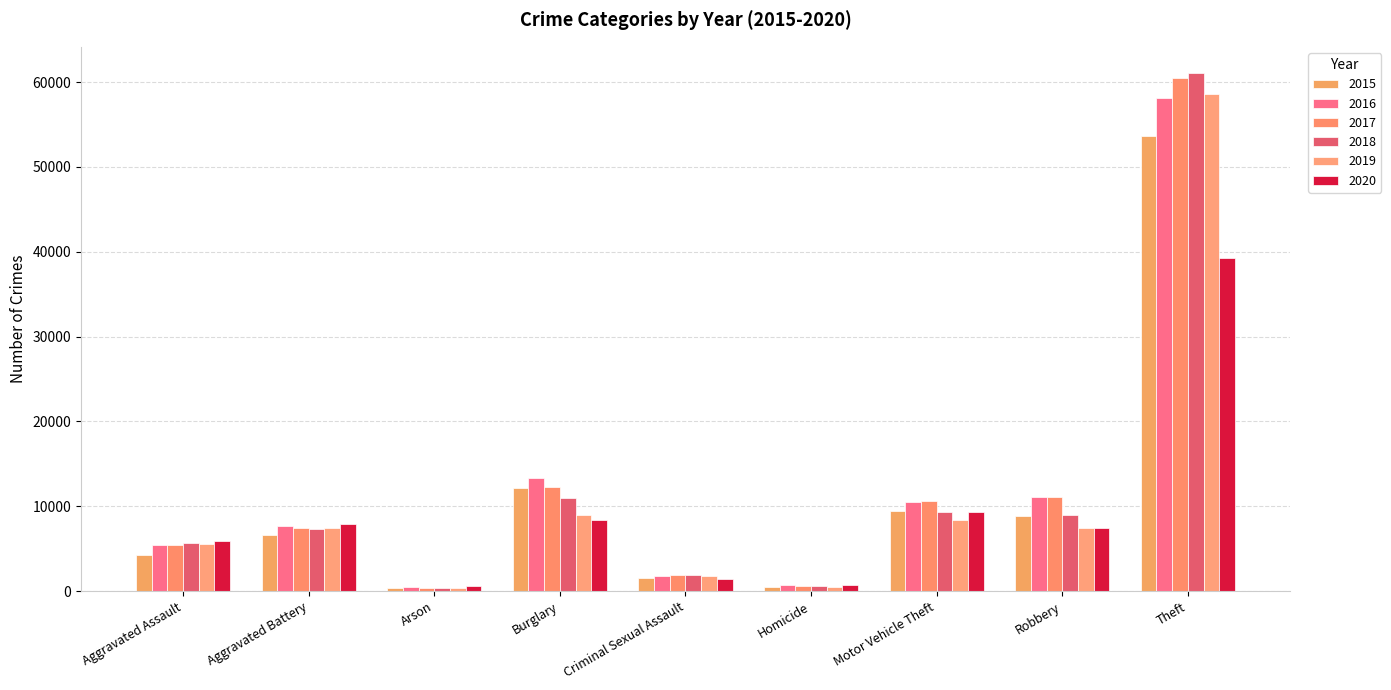

Does the chart contain stacked bars?

No